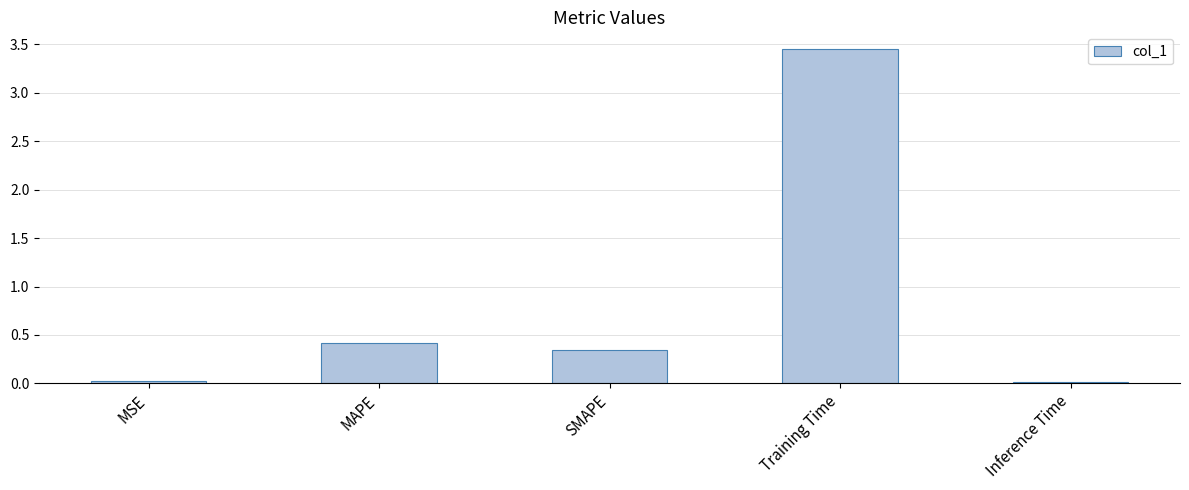

What is the sum of all values?

4.3